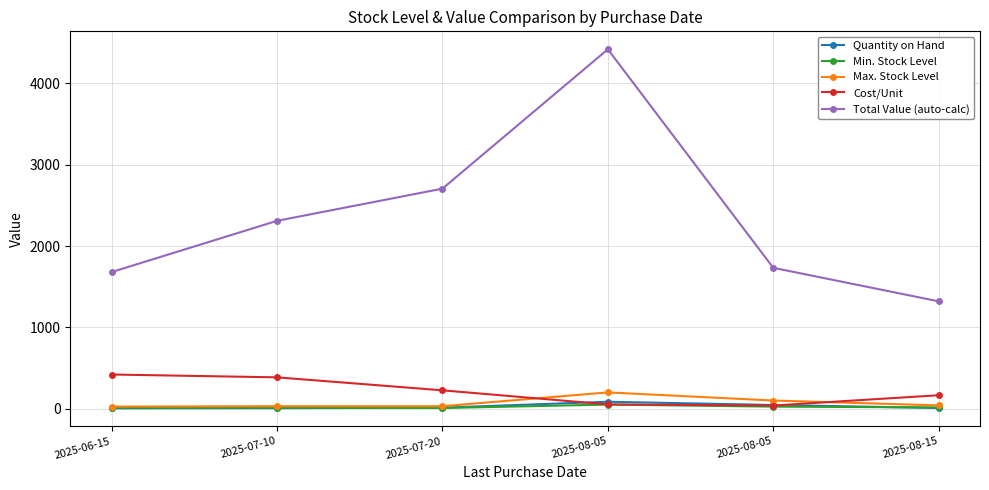

How many data points in Cost/Unit are less than 225?

3